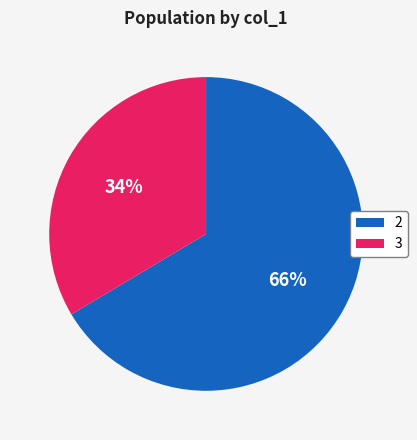

The 2 slice represents 35% of the pie. True or false?

False